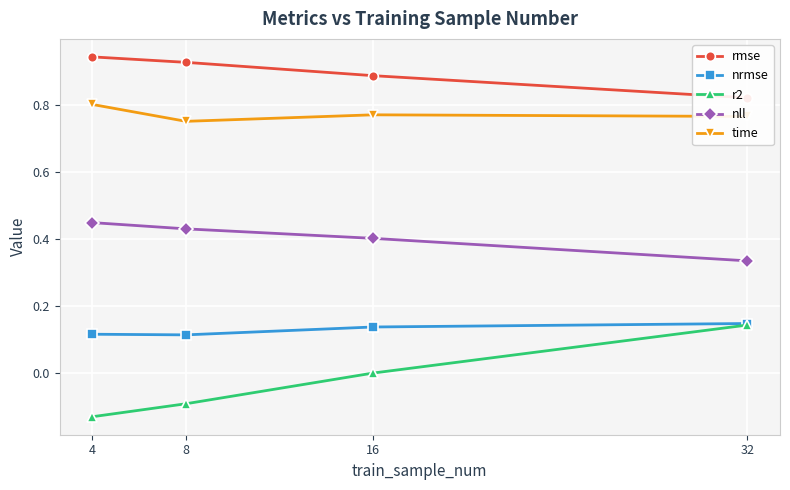

At which label is nrmse closest to 0?

8